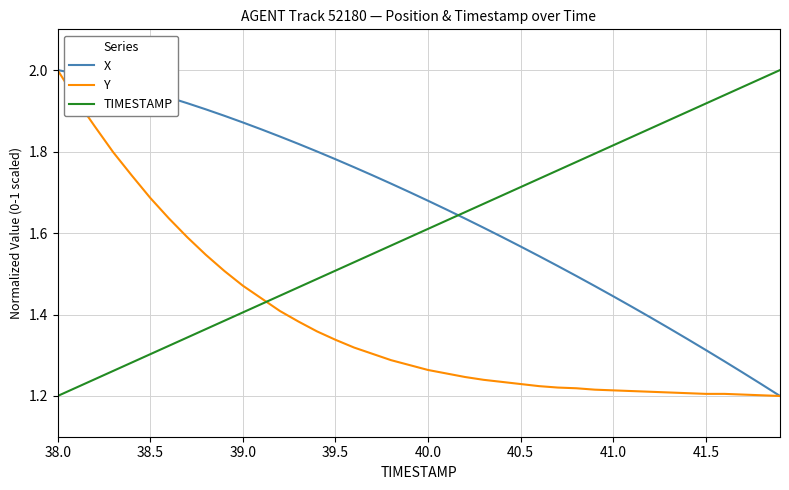

How many intersections are there between X and TIMESTAMP?

1